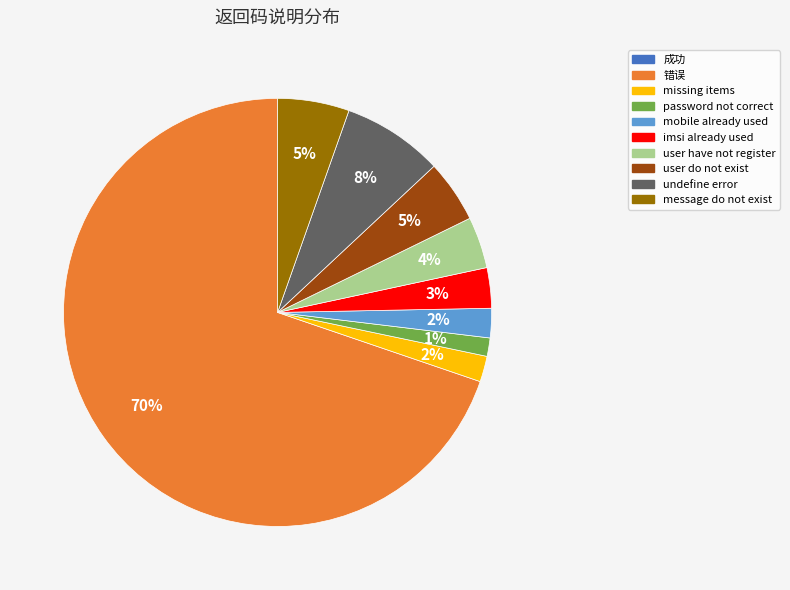

Do undefine error and missing items together represent more than half of the pie?

No